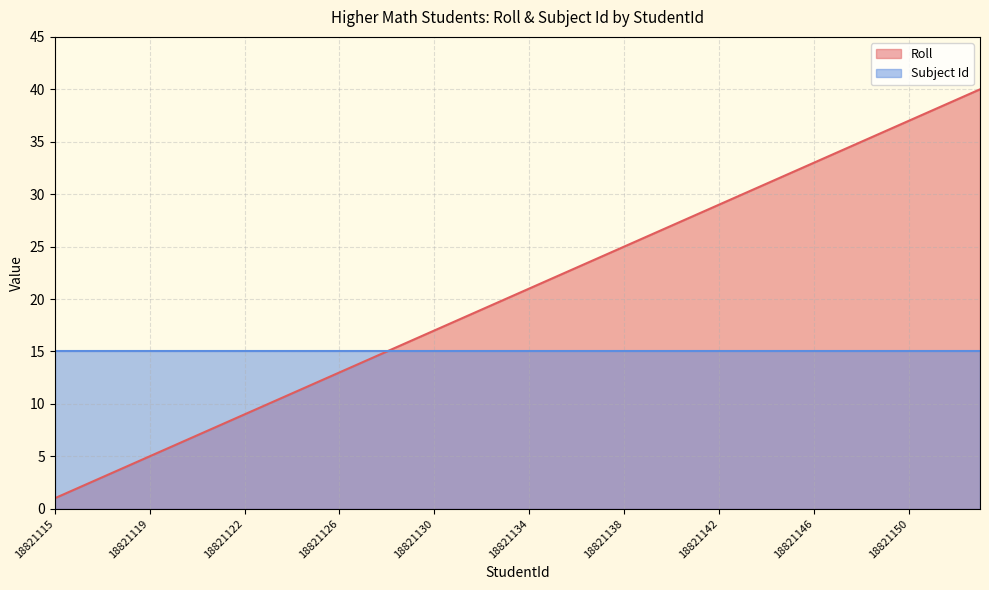

What is the sum of all values?

820